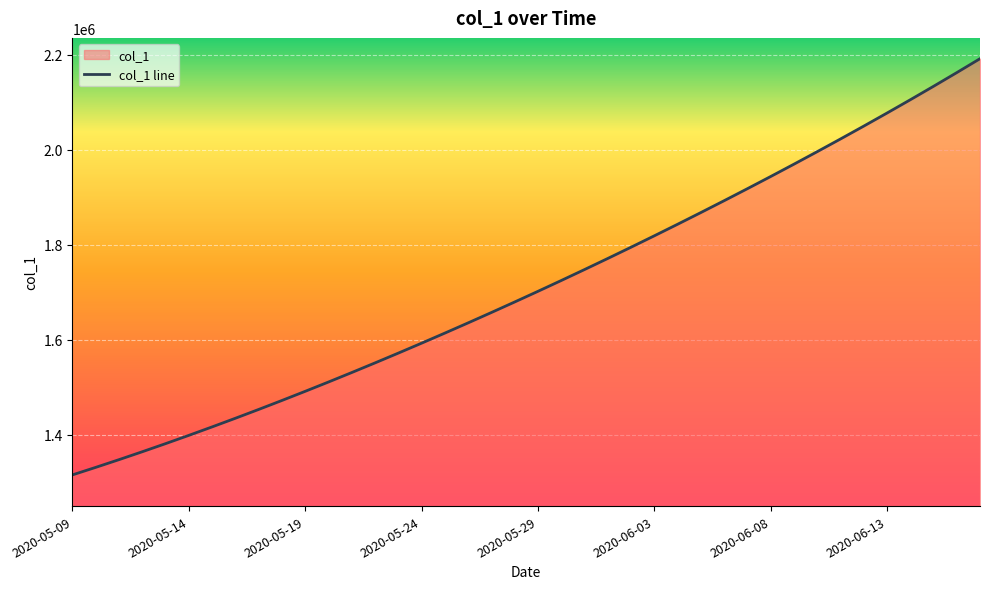

Reading left to right, what are all the values shown in this chart?

1315099.0	1330941.6	1347197.2	1363857.9	1380917.0	1398365.8	1416195.4	1434398.8	1452968.0	1471894.0	1491172.1	1510796.2	1530759.4	1551053.9	1571671.5	1592604.1	1613845.5	1635391.5	1657240.6	1679393.9	1701853.6	1724622.9	1747703.8	1771098.0	1794806.8	1818831.0	1843172.0	1867832.5	1892816.2	1918129.5	1943780.6	1969780.8	1996143.0	2022881.6	2050012.4	2077551.8	2105517.2	2133929.5	2162814.0	2192204.8